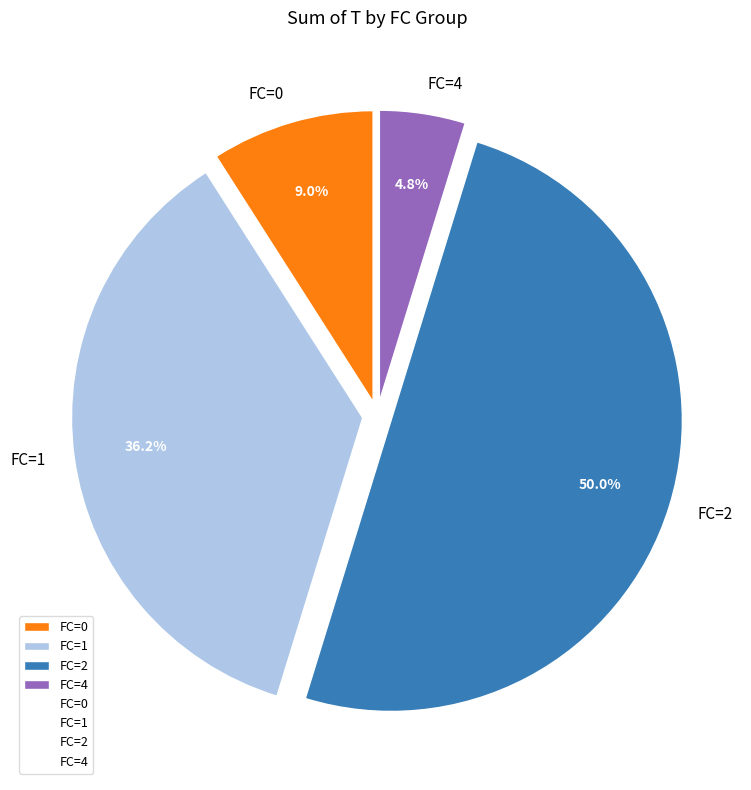

What percentage is the FC=0 slice, to the nearest percent?

9%